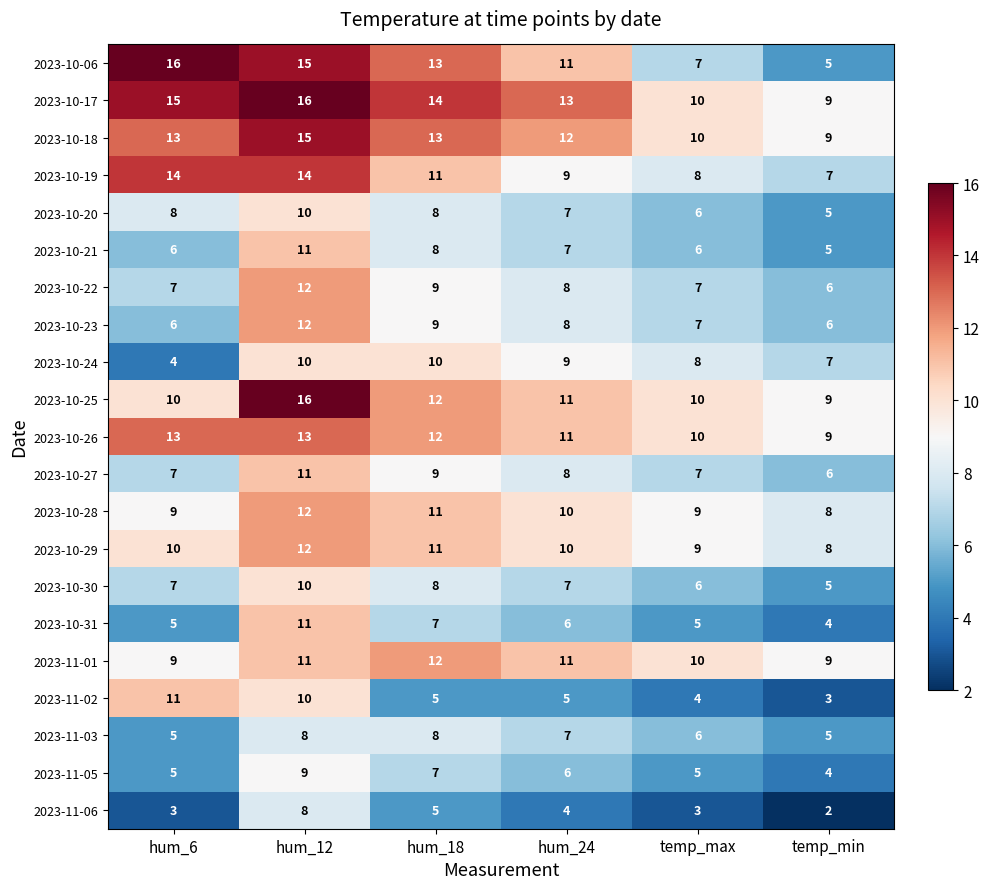

How many 2023-10-23 values are between 6 and 9?

5